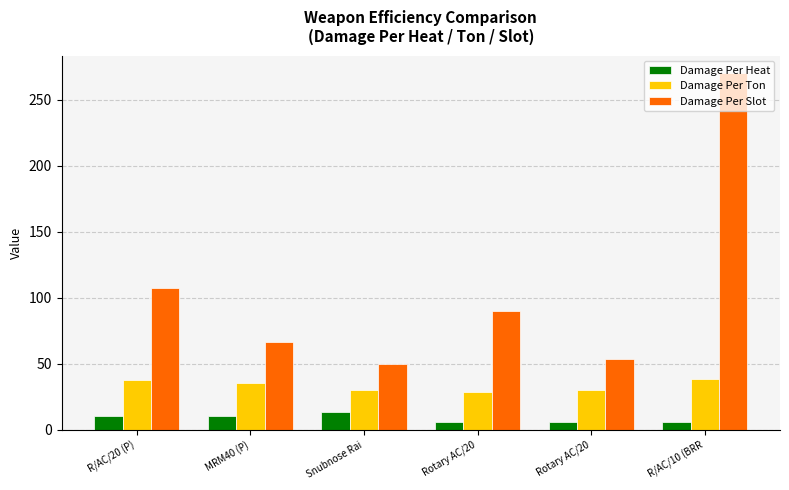

Is the value of Damage Per Slot at R/AC/20 (P) greater than the value of Damage Per Ton at Snubnose Rai?

Yes